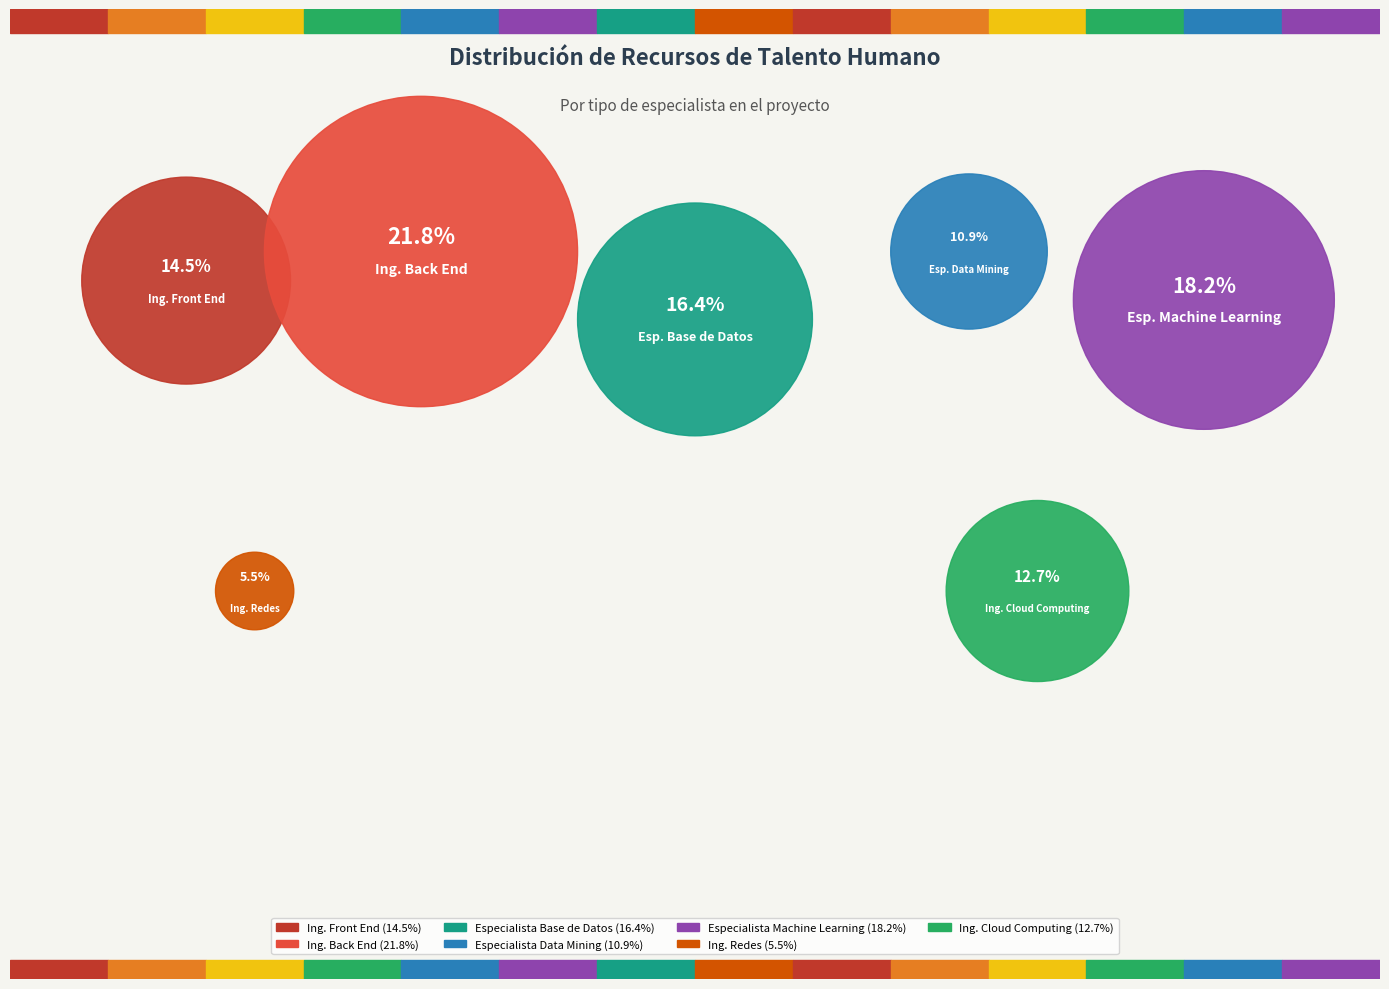

What is the smallest slice in the pie chart?

Ing. Redes